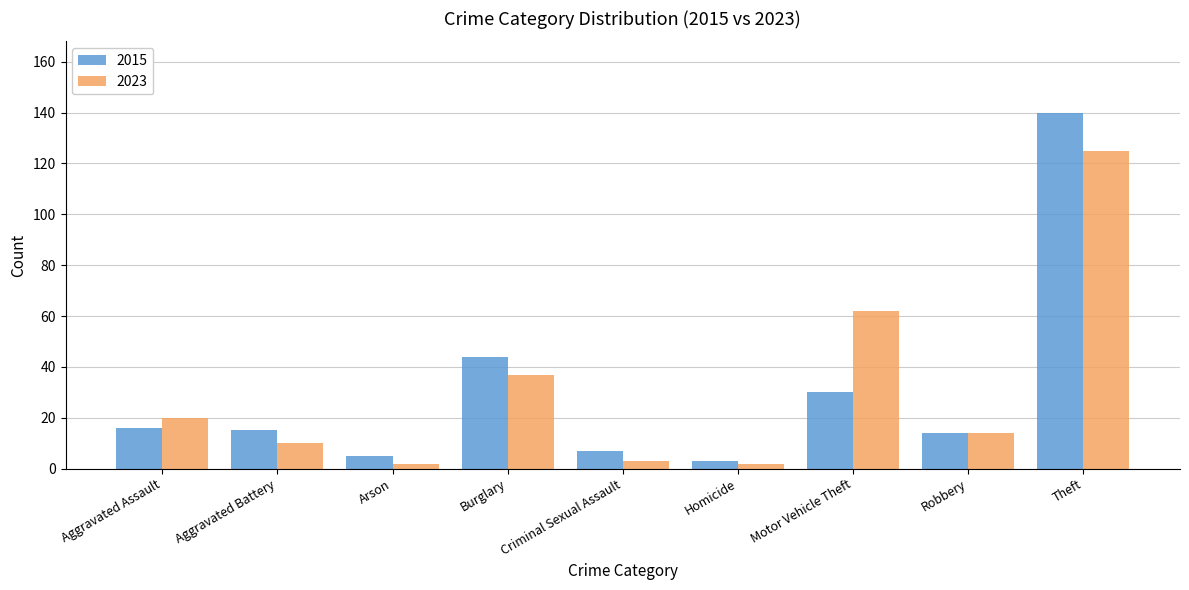

Is the value of 2023 at Motor Vehicle Theft greater than the value of 2015 at Motor Vehicle Theft?

Yes